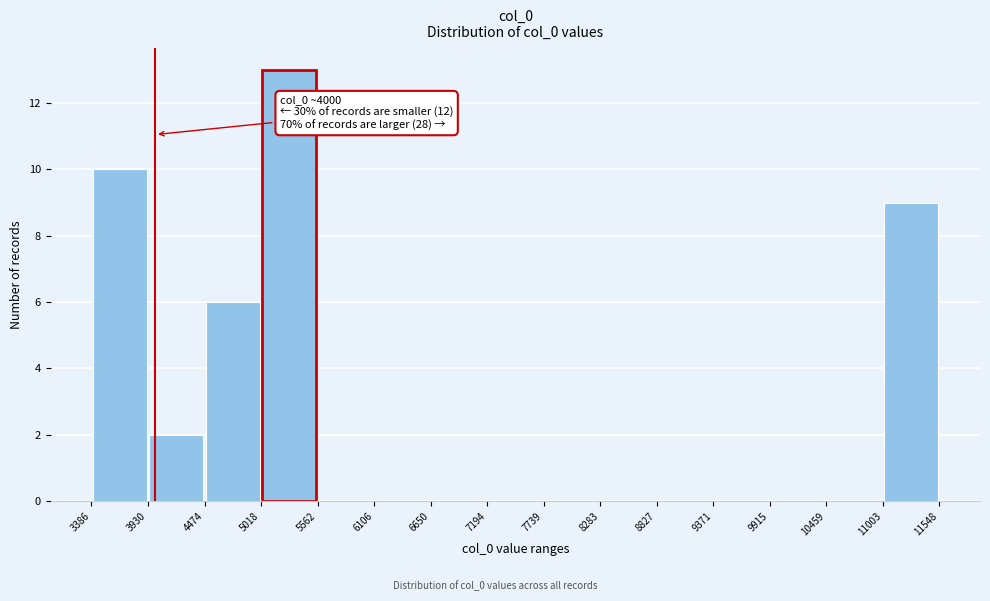

Over which range of the x-axis is the bar tallest?

5018 to 5562